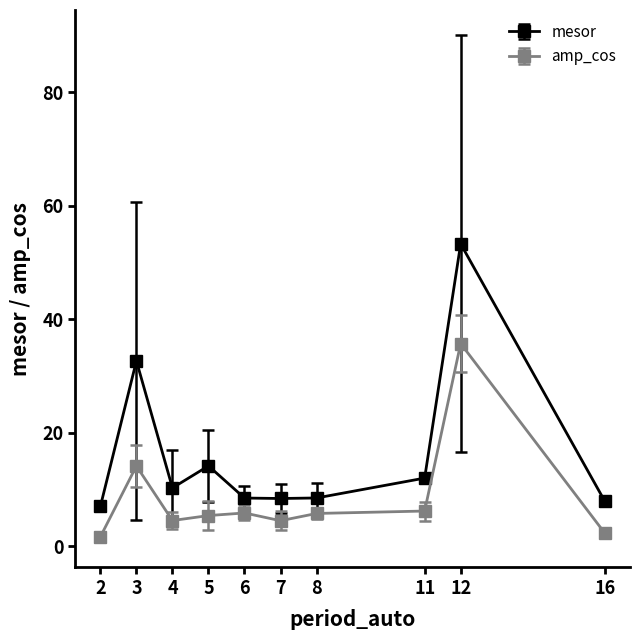

True or false: mesor has a value of 8.4 at 7.

True